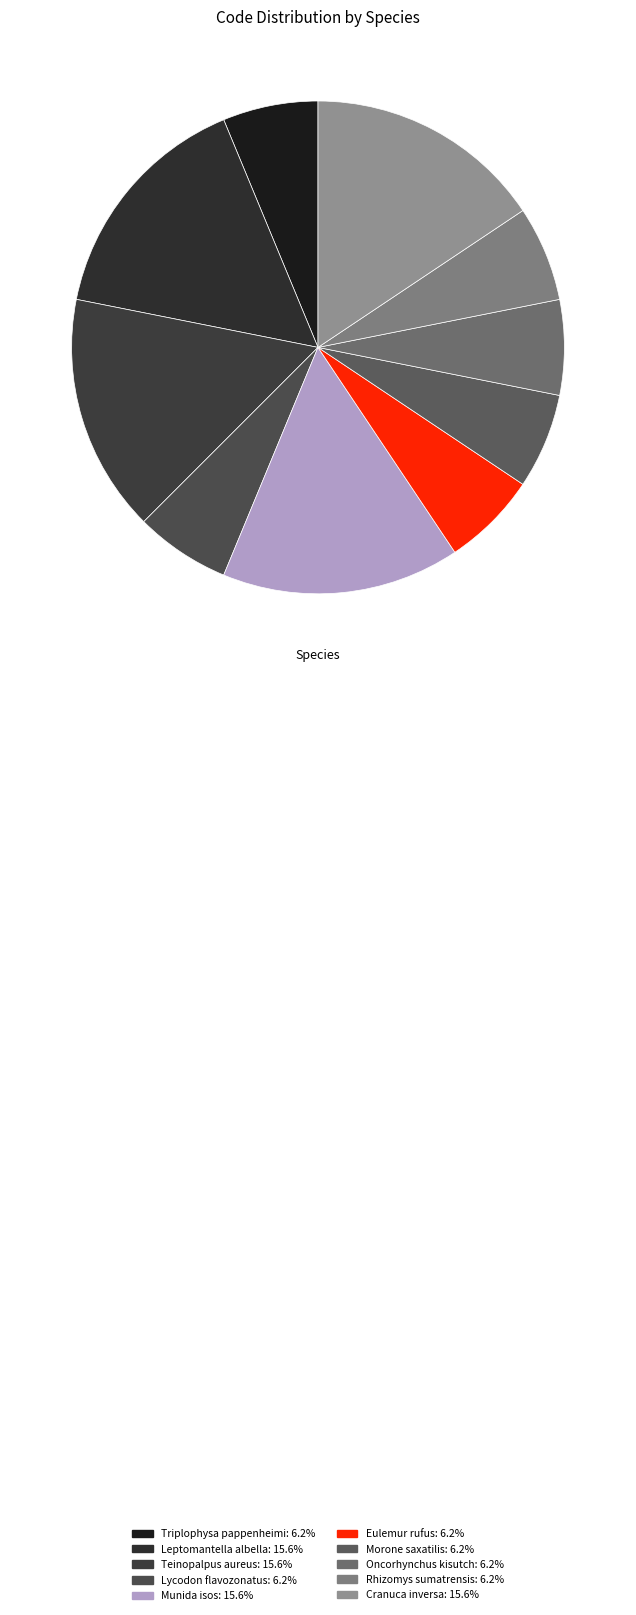

How many segments does this pie chart have?

10